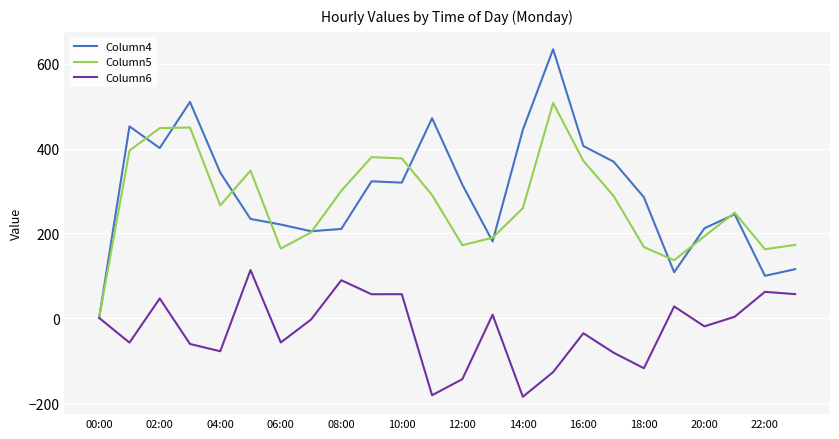

List the series in order of their peak value, lowest first.

Column6, Column5, Column4